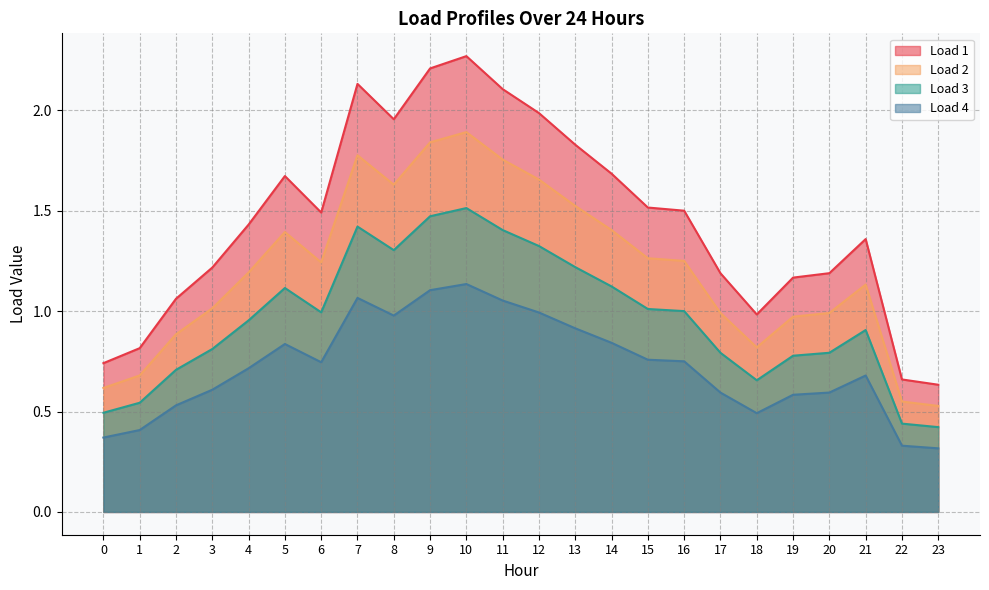

True or false: Load 3 and Load 4 intersect in this chart.

False